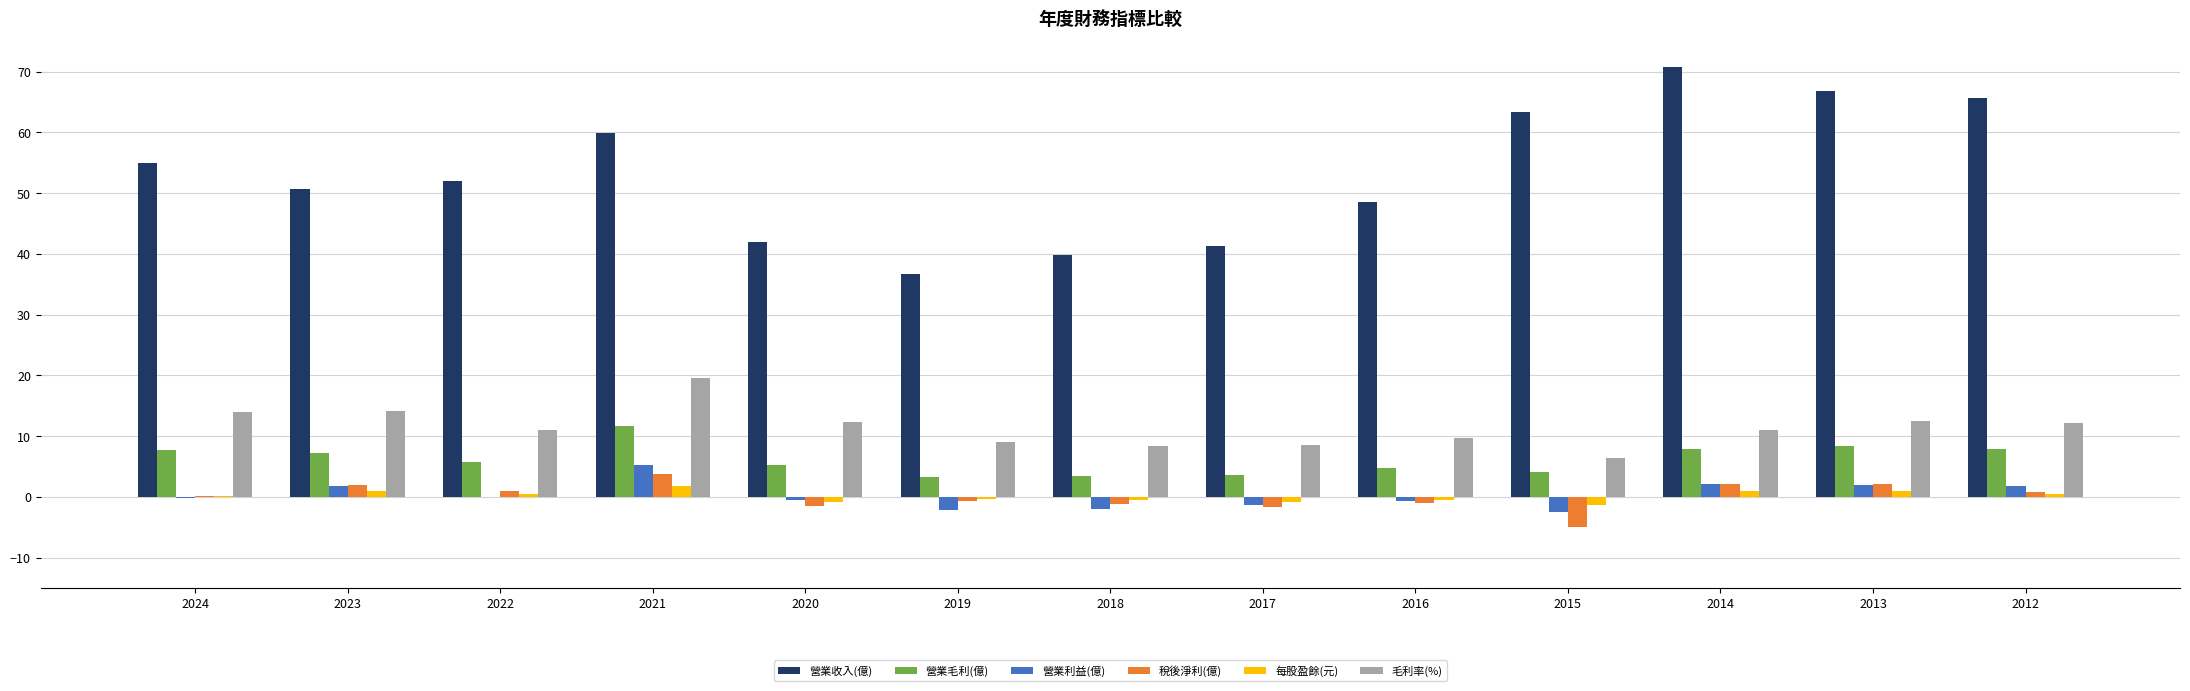

What is the approximate value of 每股盈餘(元) at 2017?

-0.9